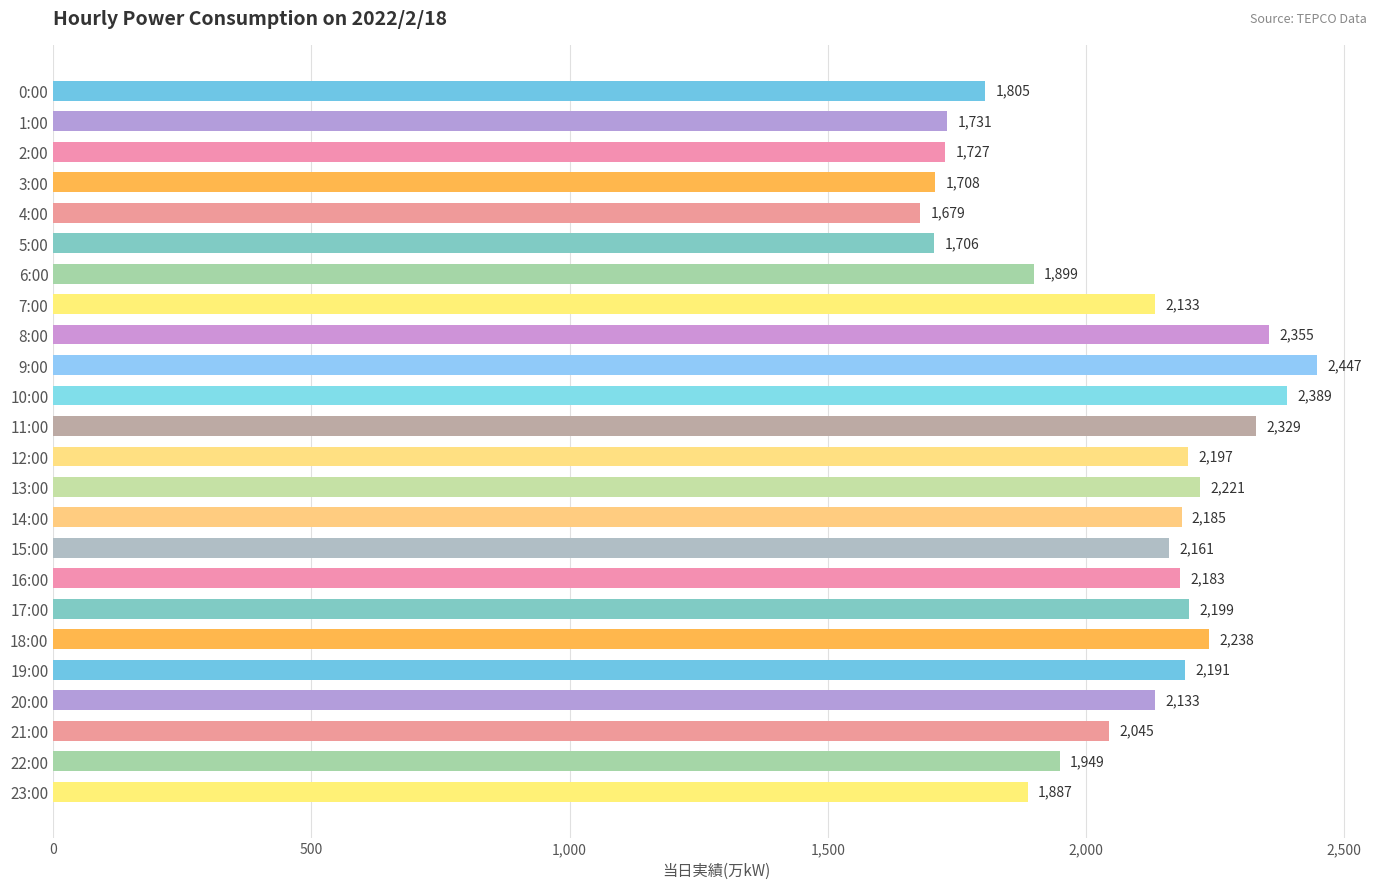

What is the sum of all values?

49497